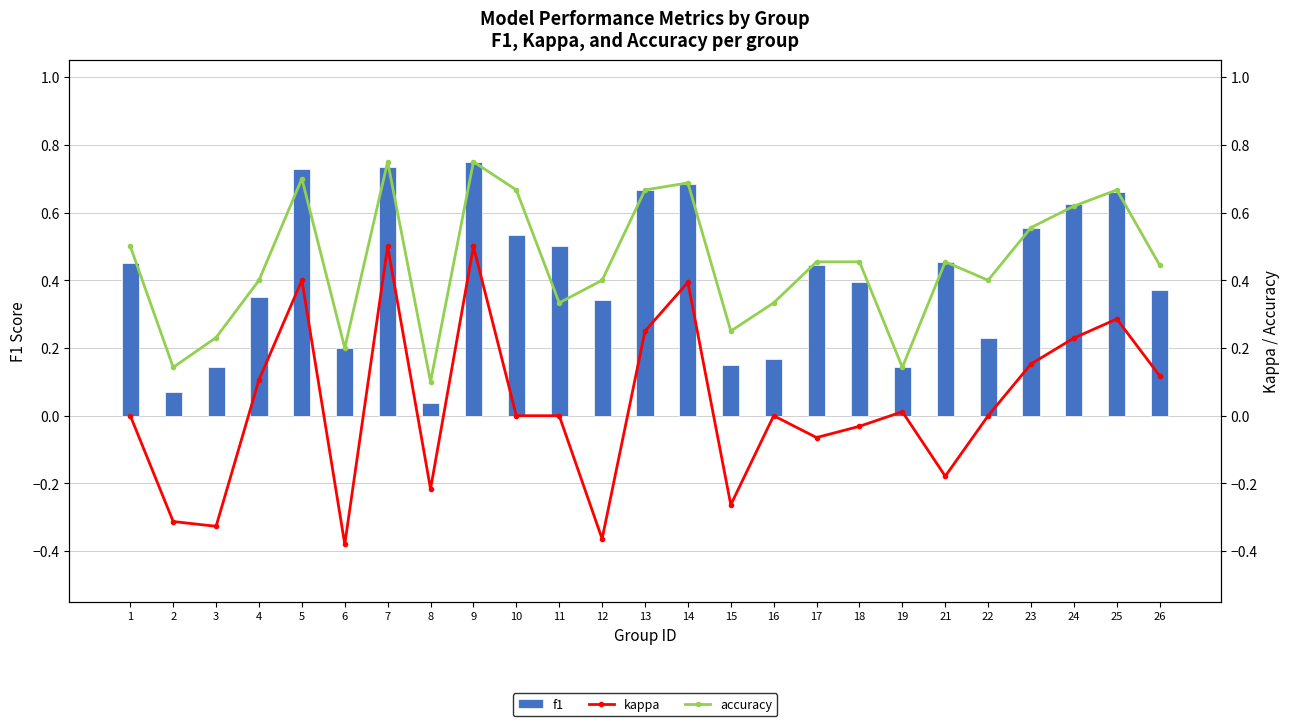

Is it true that accuracy equals 0.2 at 19?

False